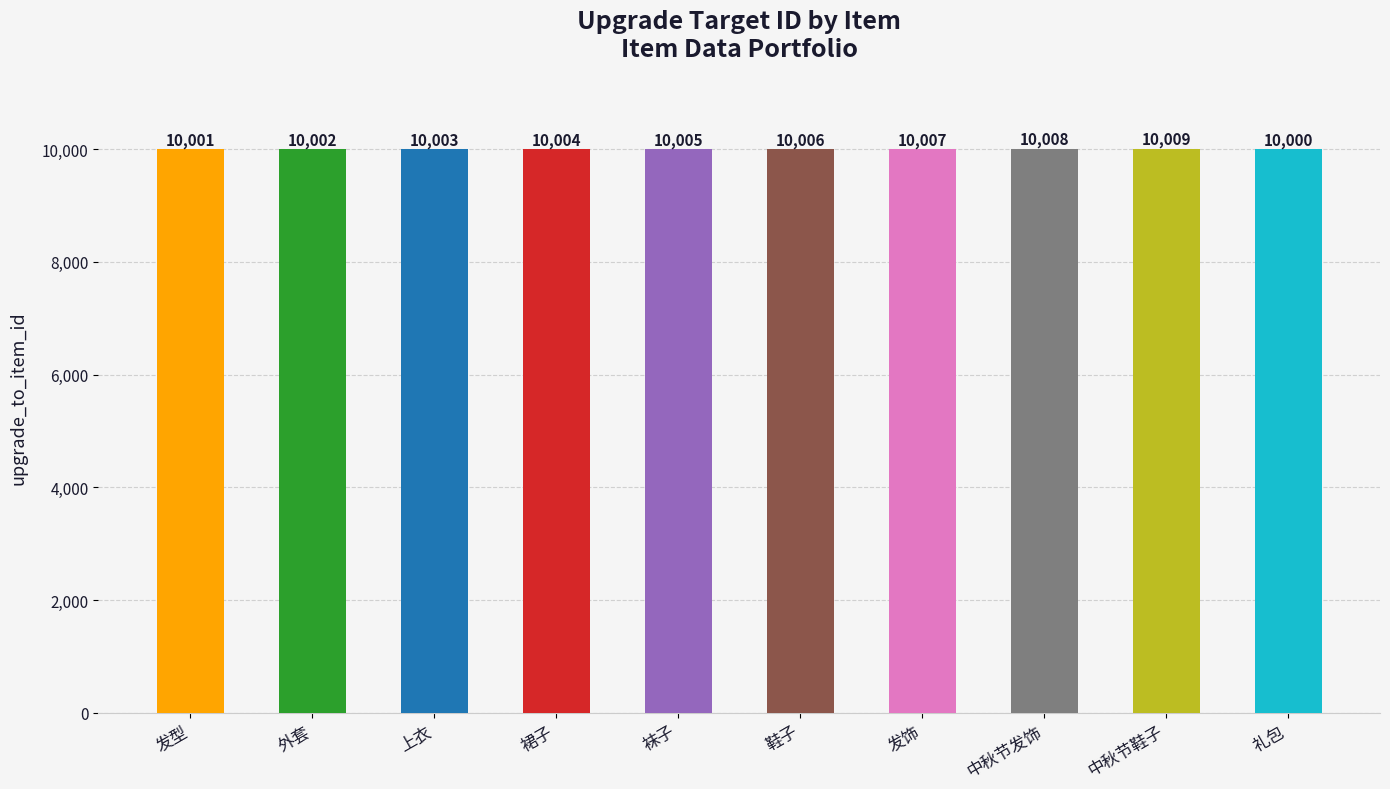

What is the difference between the maximum and minimum values?

9